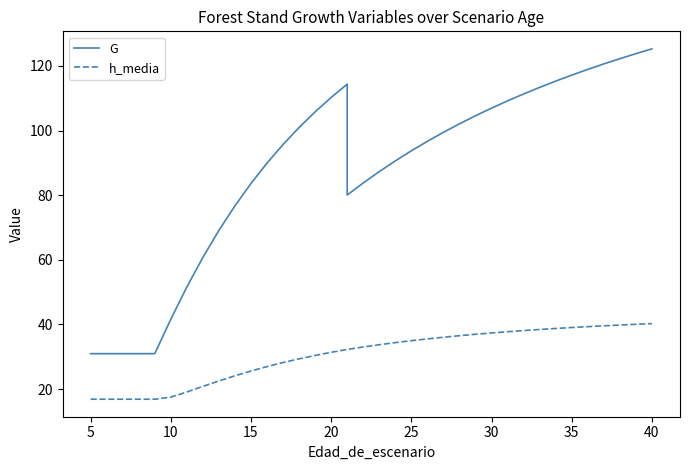

List the series in order of their peak value, lowest first.

h_media, G